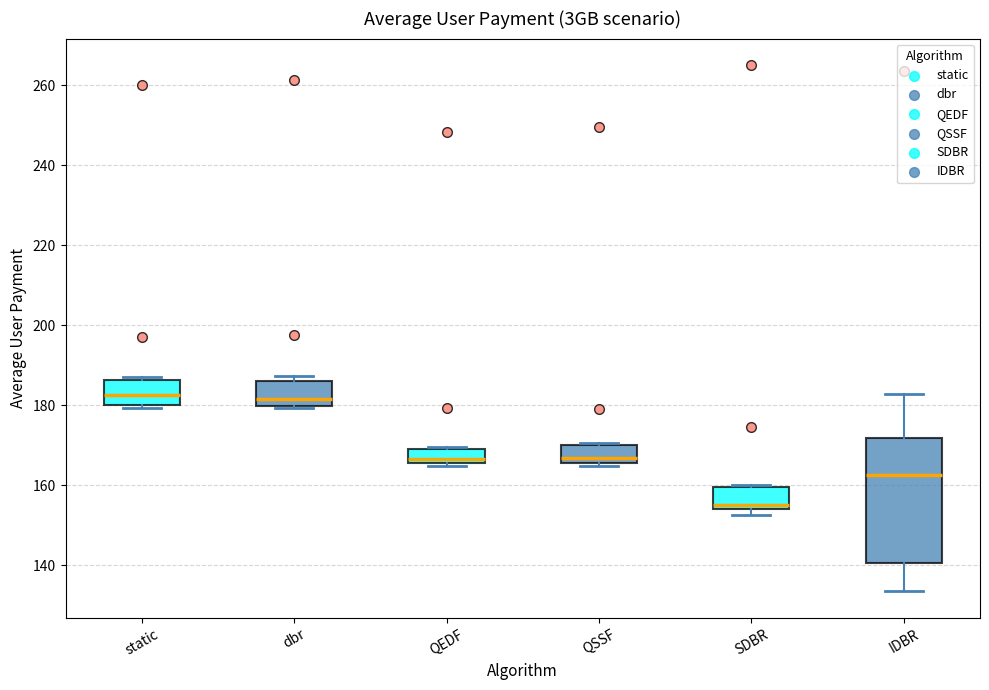

Reading left to right, read every box against the y-axis: the position of its median line, the range the box covers, and the ends of its whiskers. The values are not printed on the chart, so give them approximately, as read against the axis.

static: median 182, box 180 to 186, whiskers 180 to 186 (just above the box's upper edge)
dbr: median 182, box 180 to 186, whiskers 180 to 188
QEDF: median 166 (just above the box's lower edge), box 166 to 170, whiskers 164 to 170
QSSF: median 166 (just above the box's lower edge), box 166 to 170, whiskers 164 to 170
SDBR: median 156, box 154 to 160, whiskers 152 to 160 (just above the box's upper edge)
IDBR: median 162, box 140 to 172, whiskers 134 to 182